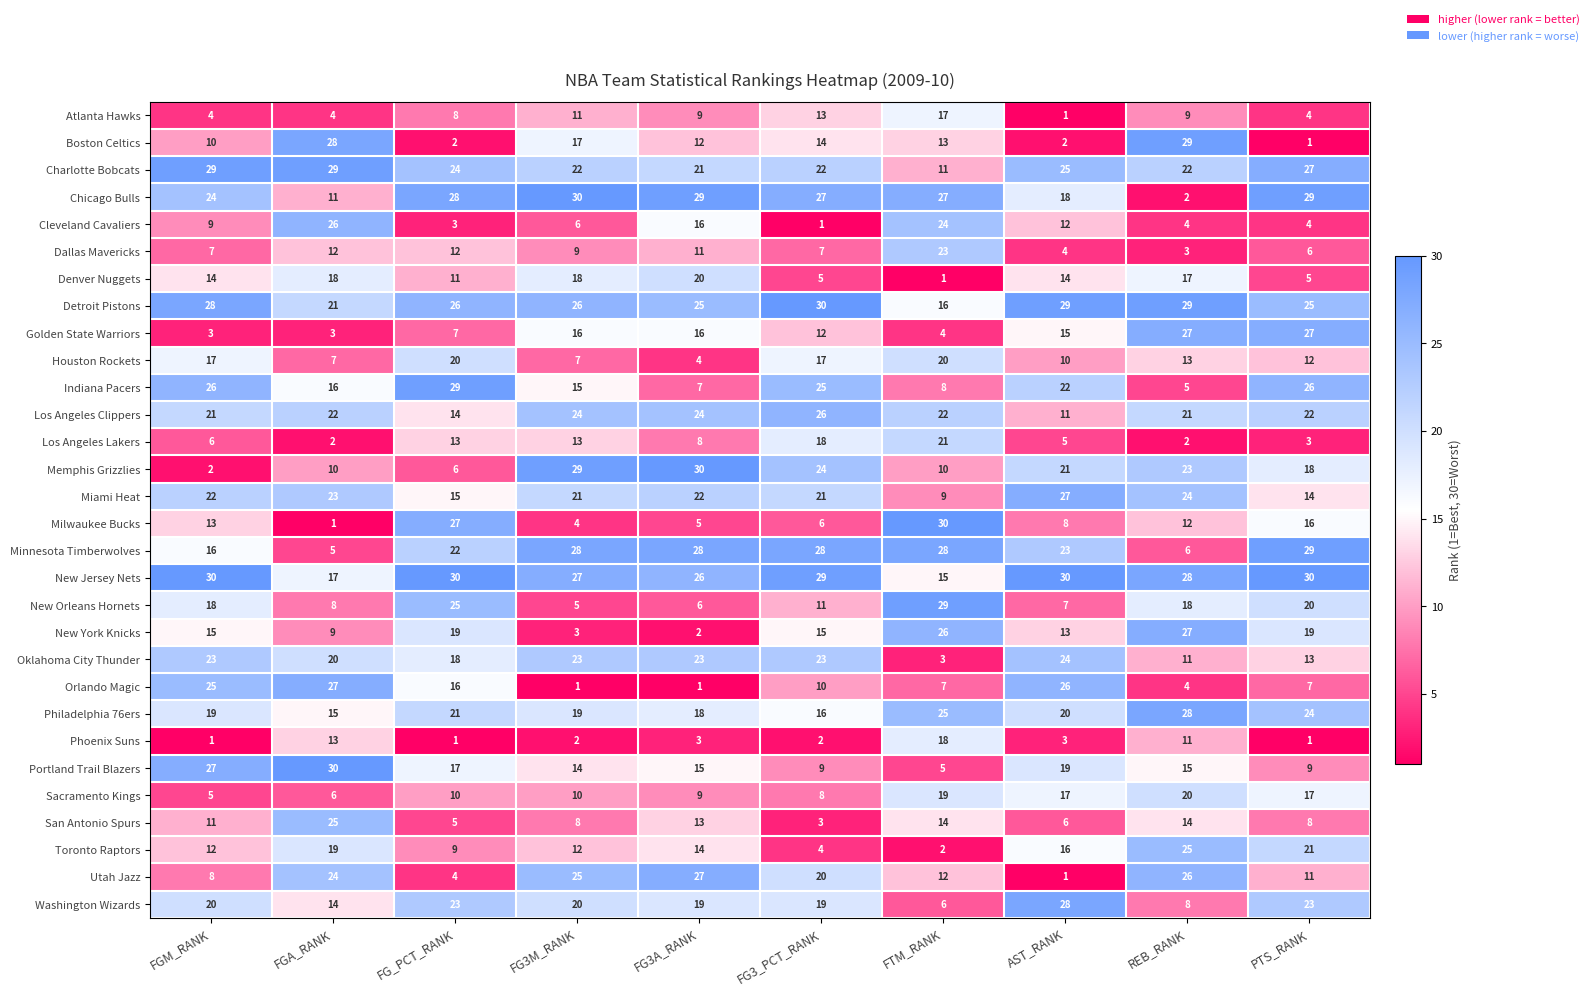

Between FG3A_RANK and REB_RANK, which series saw the biggest shift?

Chicago Bulls